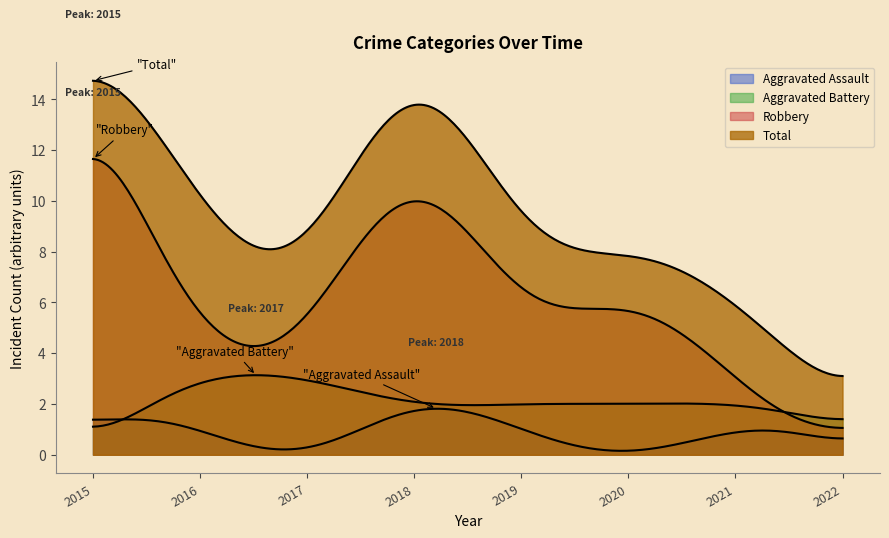

Does the chart have visible grid lines?

No